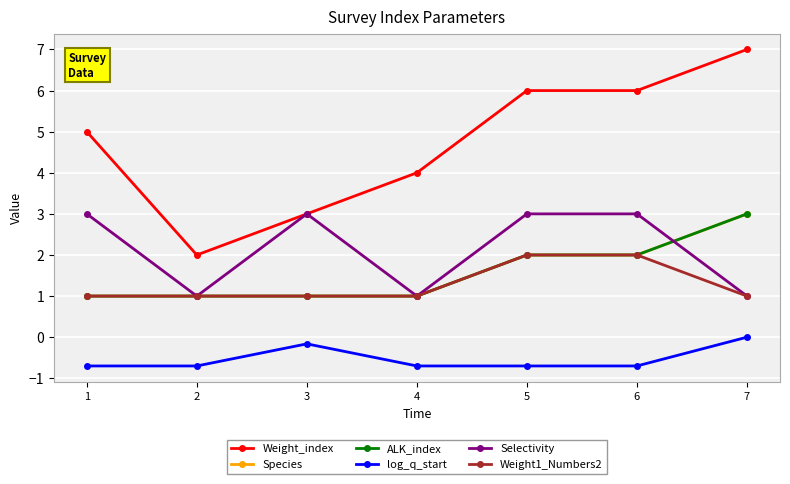

Does the chart have visible grid lines?

Yes